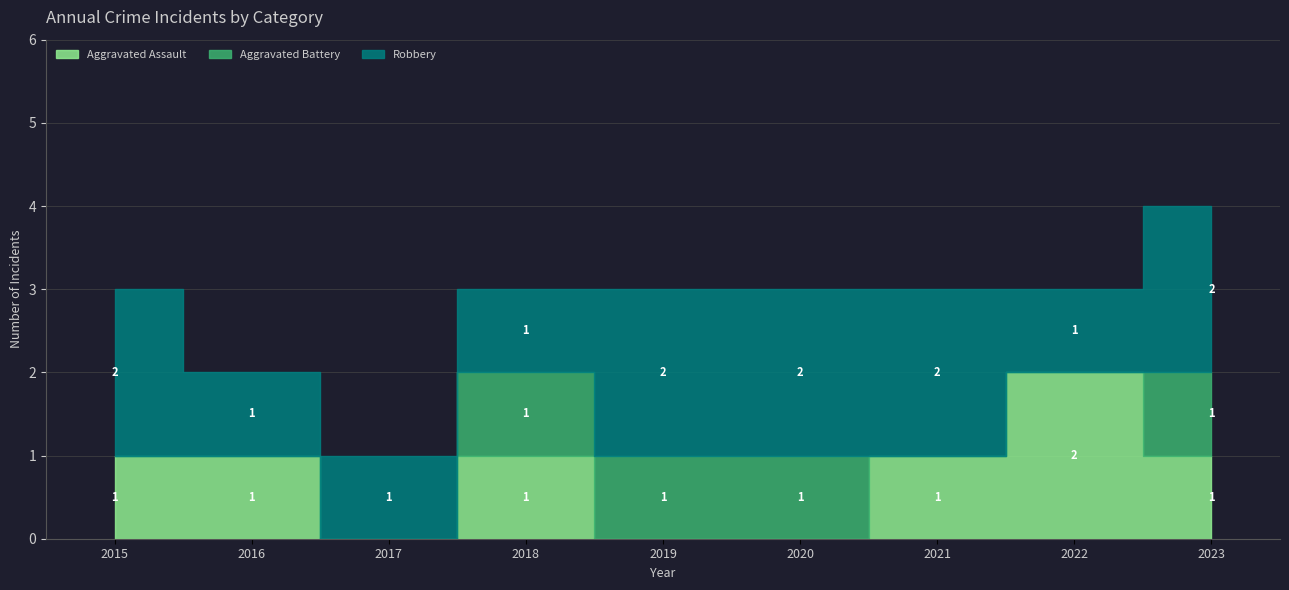

Where do Aggravated Assault and Aggravated Battery first cross each other?

2020 and 2021